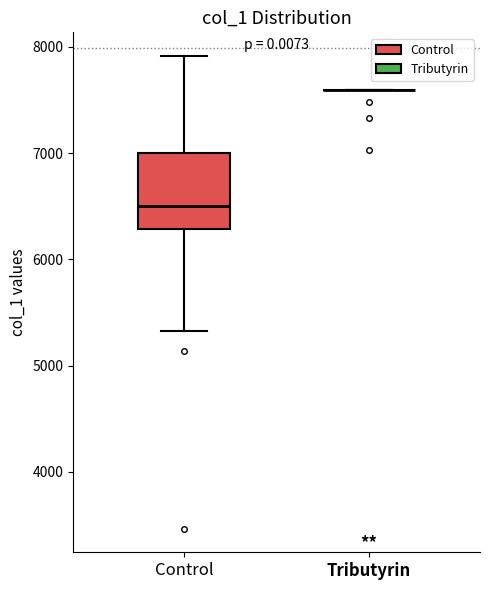

Reading left to right, transcribe this box plot: for each box, give where its median line is, the range the box spans, and where its two whiskers end, as read against the y-axis. The values are not printed on the chart, so give them approximately, as read against the axis.

Control: median 6500, box 6300 to 7000, whiskers 5300 to 7900
Tributyrin: box collapsed to a line at 7600, whiskers 7600 to 7600